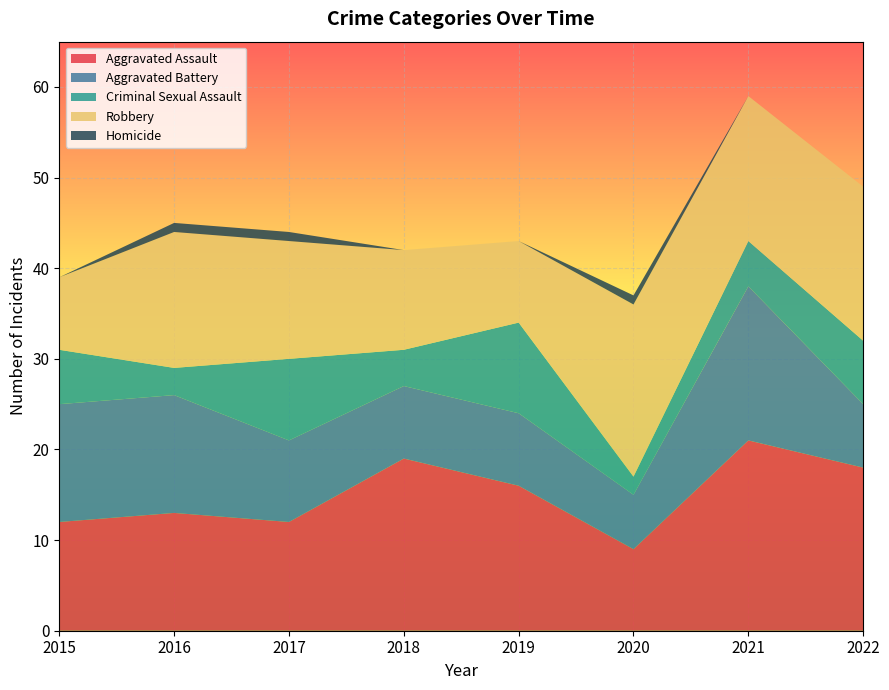

Reading left to right, extract all data points from this chart.

Aggravated Assault: 2015=12	2016=13	2017=12	2018=19	2019=16	2020=9	2021=21	2022=18
Aggravated Battery: 2015=13	2016=13	2017=9	2018=8	2019=8	2020=6	2021=17	2022=7
Criminal Sexual Assault: 2015=6	2016=3	2017=9	2018=4	2019=10	2020=2	2021=5	2022=7
Robbery: 2015=8	2016=15	2017=13	2018=11	2019=9	2020=19	2021=16	2022=17
Homicide: 2015=0	2016=1	2017=1	2018=0	2019=0	2020=1	2021=0	2022=0